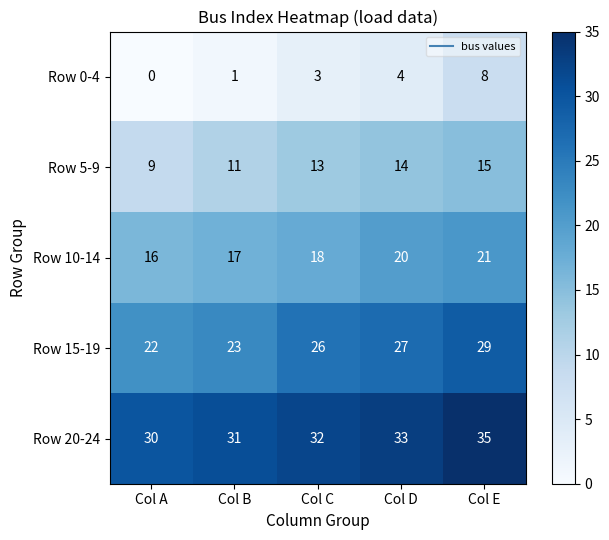

At how many categories does at least one series exceed 25?

5